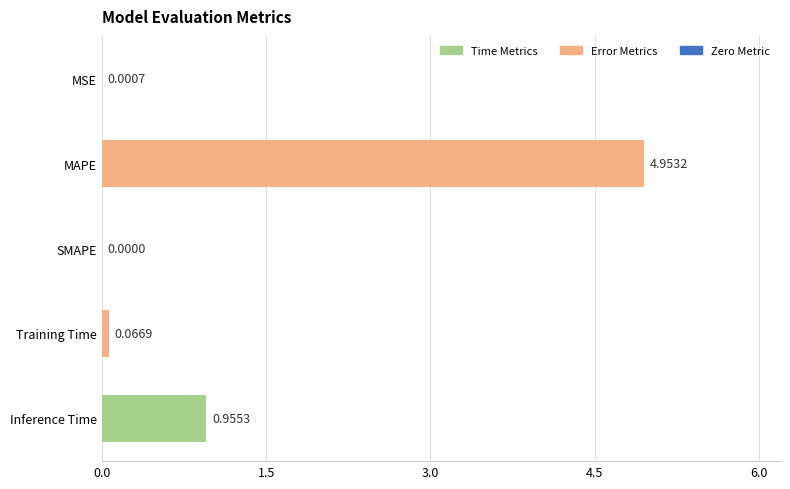

At which label is the value closest to 2?

Inference Time